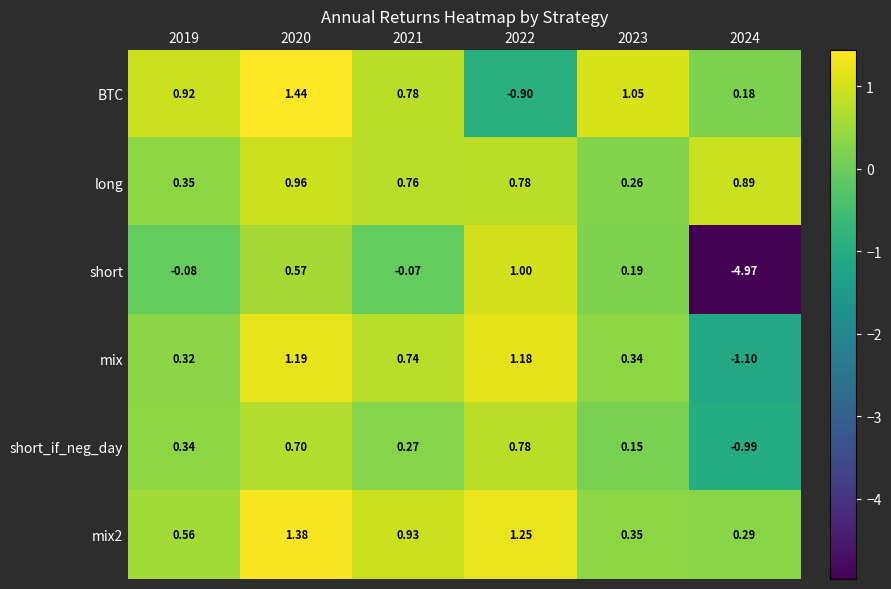

Which series has the widest spread of values?

short